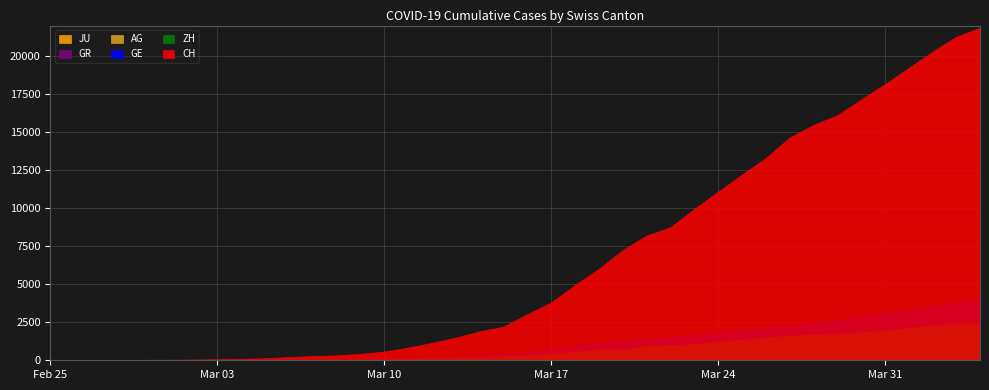

The value of GE at 2020-03-26 is 2161. True or false?

True